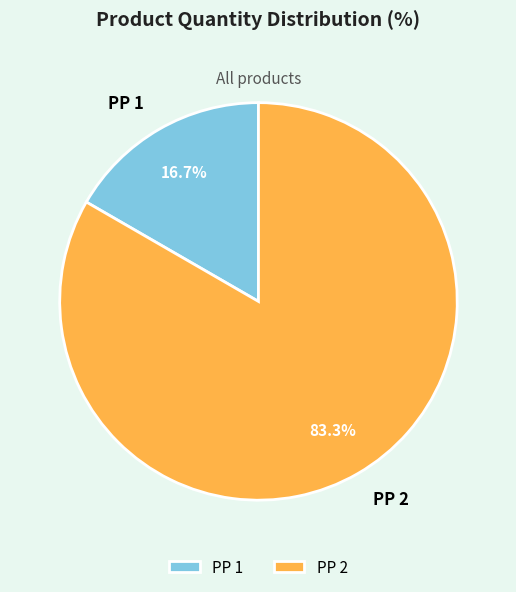

What percentage is the PP 1 slice, to the nearest percent?

17%